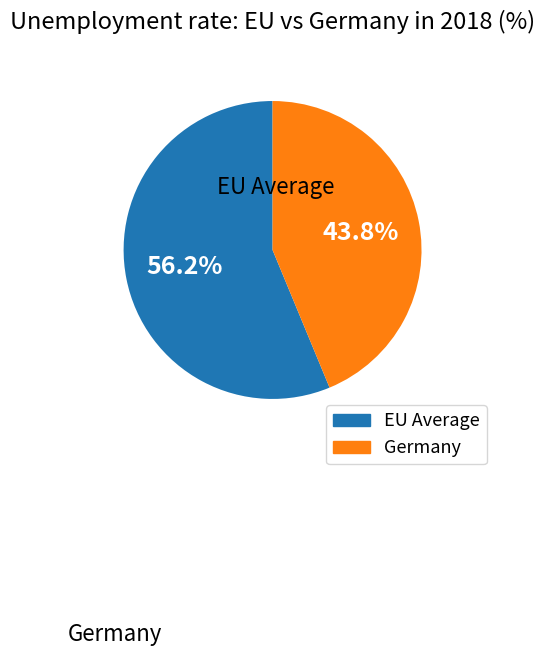

Is there a majority slice in this chart?

Yes